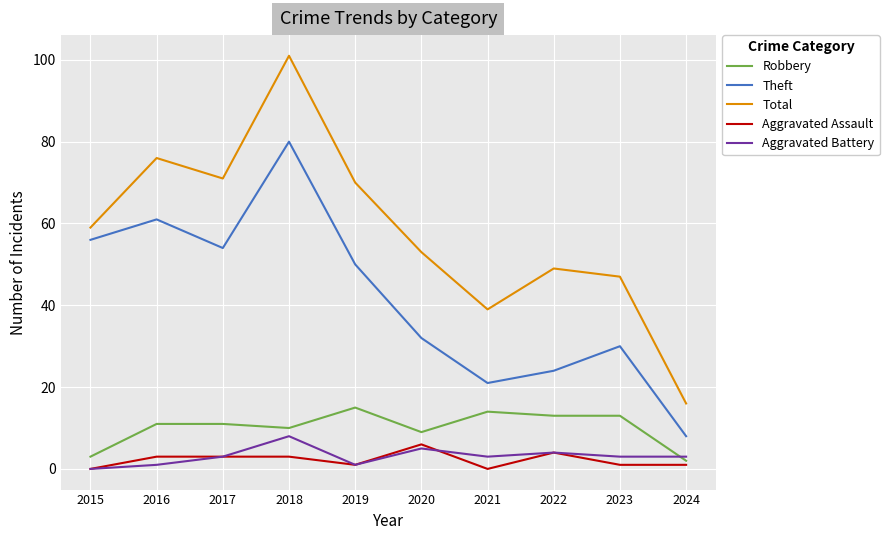

What is the minimum value for Robbery?

2